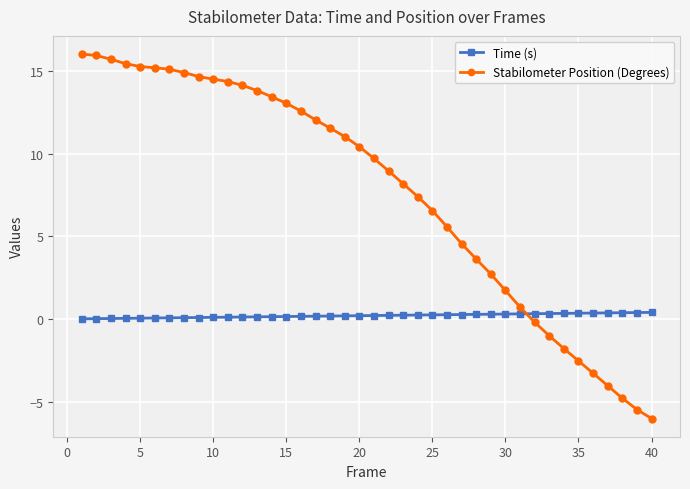

Which series ends up on top after the final intersection of Time (s) and Stabilometer Position (Degrees)?

Time (s)